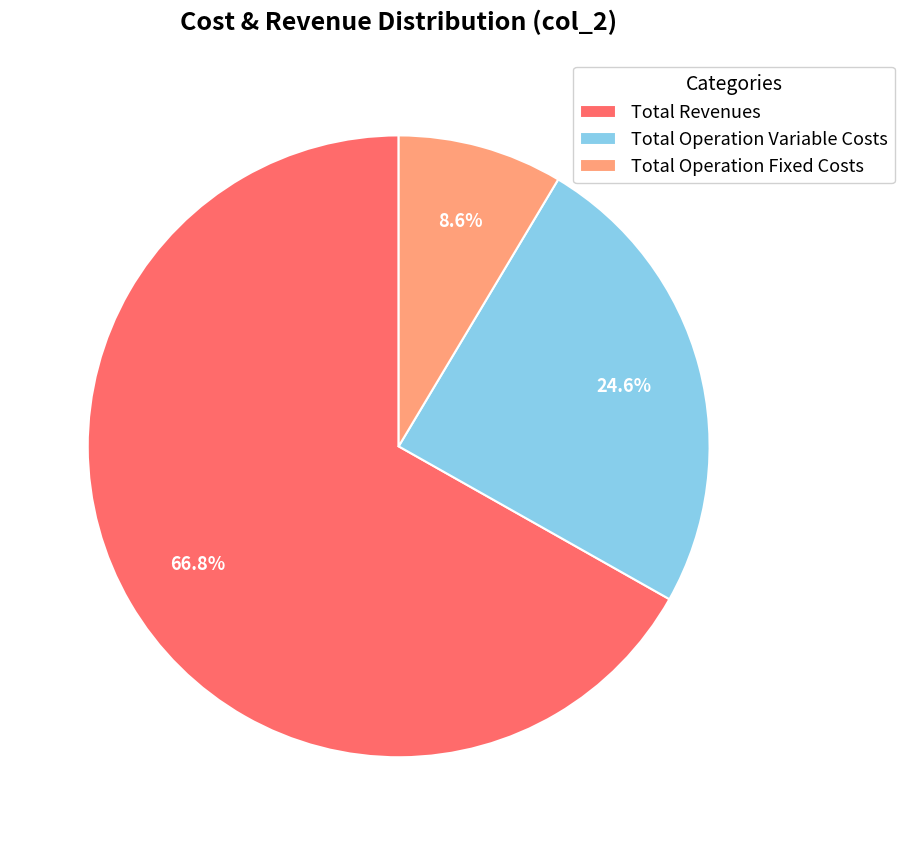

Which category accounts for the majority?

Total Revenues